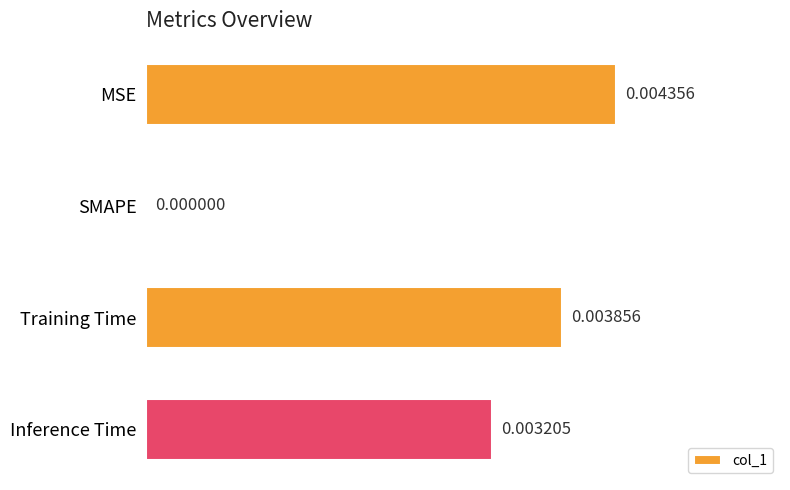

At which label is the value closest to 0?

SMAPE